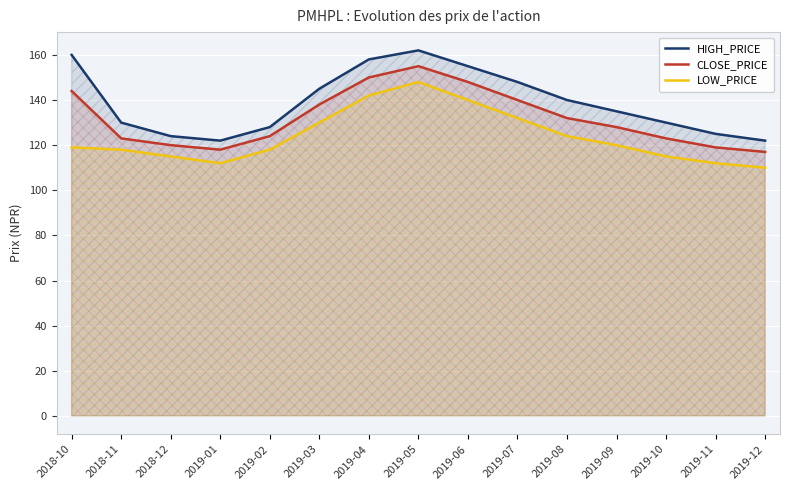

Where is CLOSE_PRICE nearest to the value 136?

2019-03